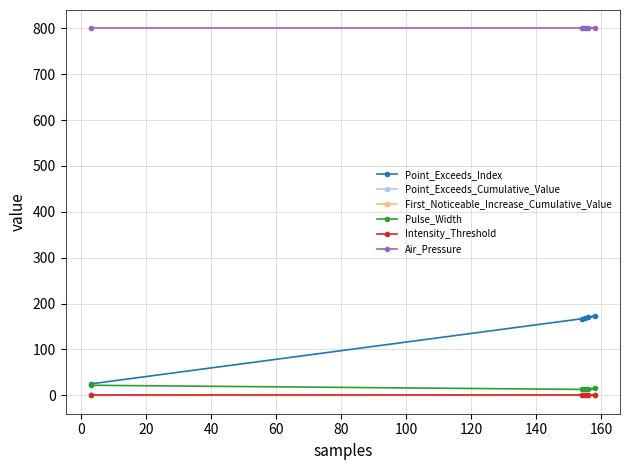

What is the average value of the Intensity_Threshold series?

0.7